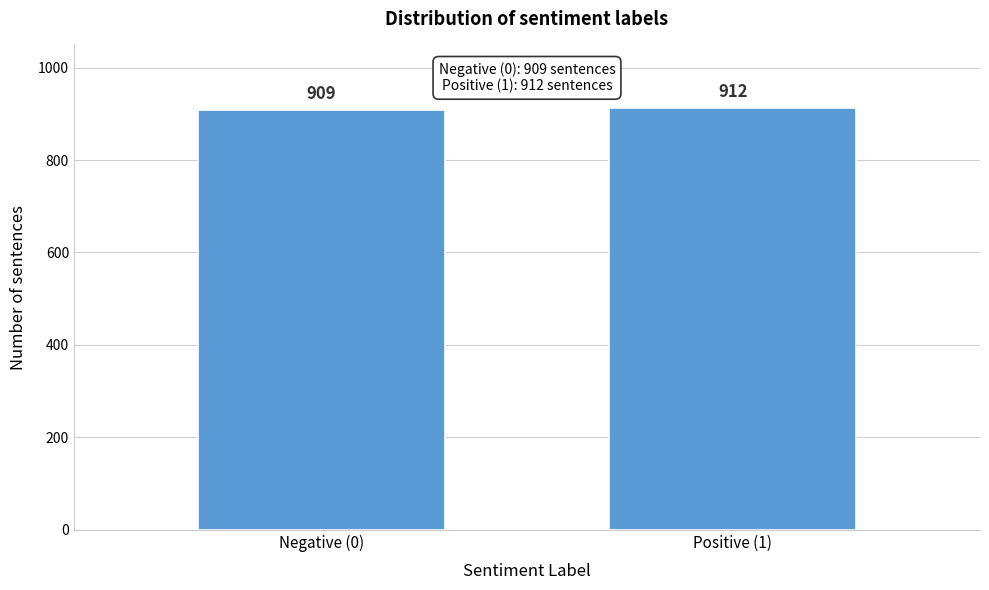

Reading left to right, list all the values displayed in this chart.

909	912